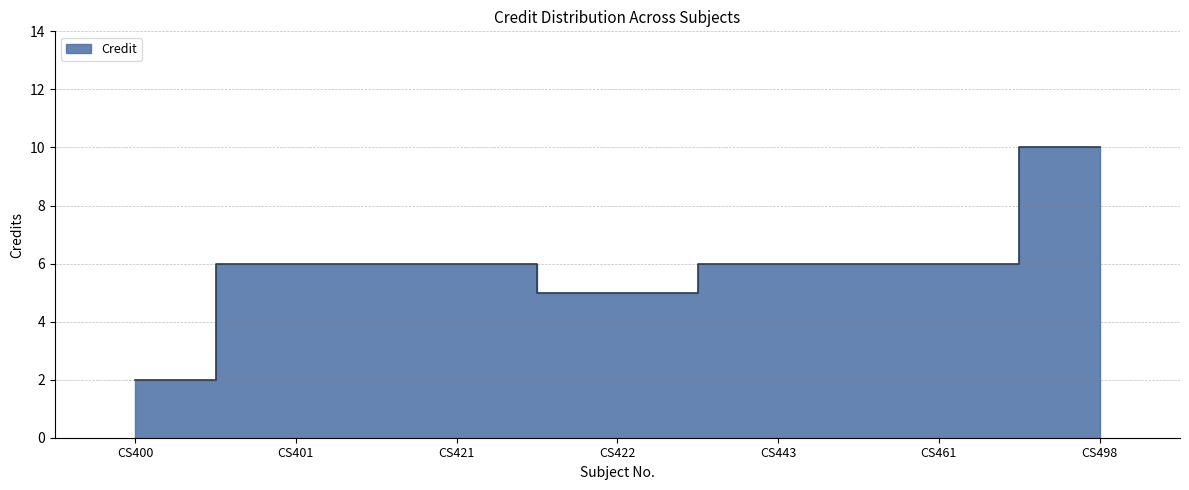

How many values exceed 6?

1